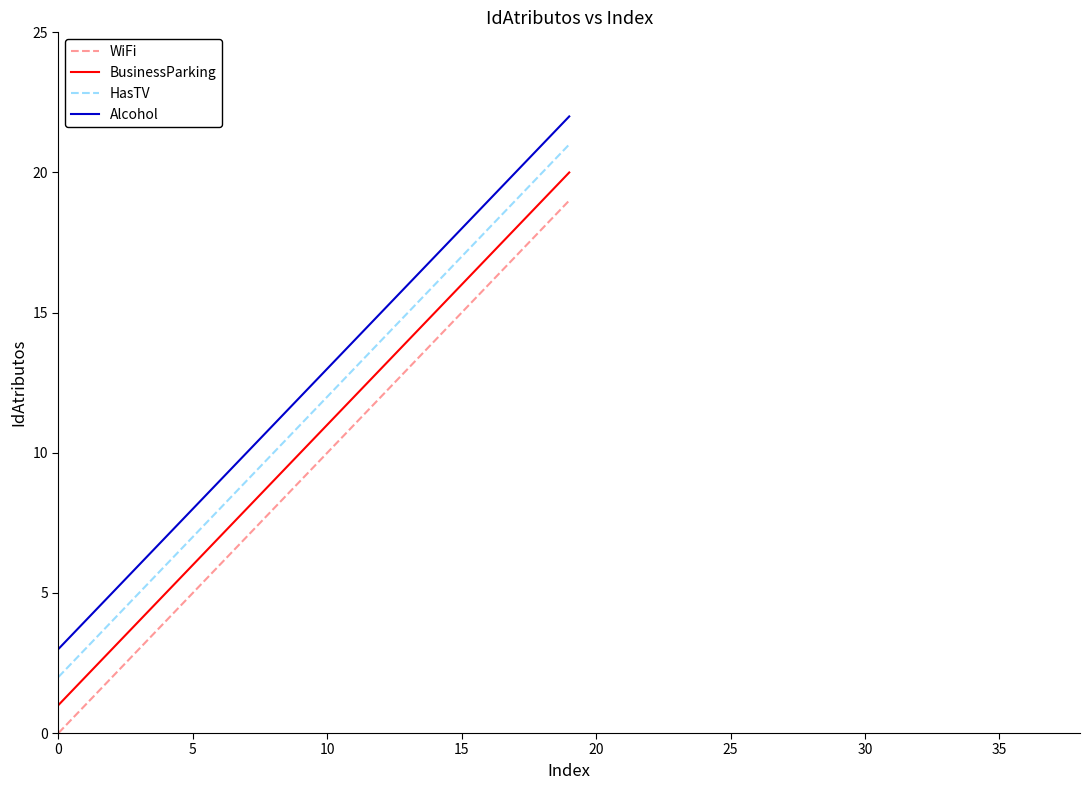

True or false: BusinessParking and HasTV intersect in this chart.

False